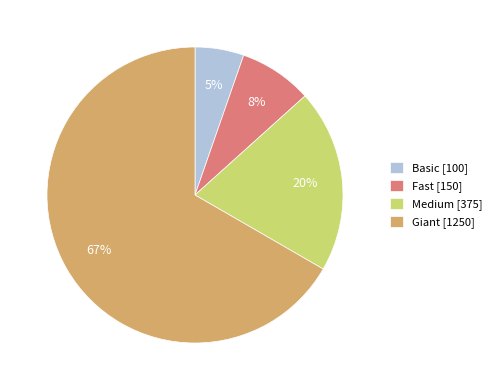

Combined, do Giant [1250] and Fast [150] account for over 50%?

Yes